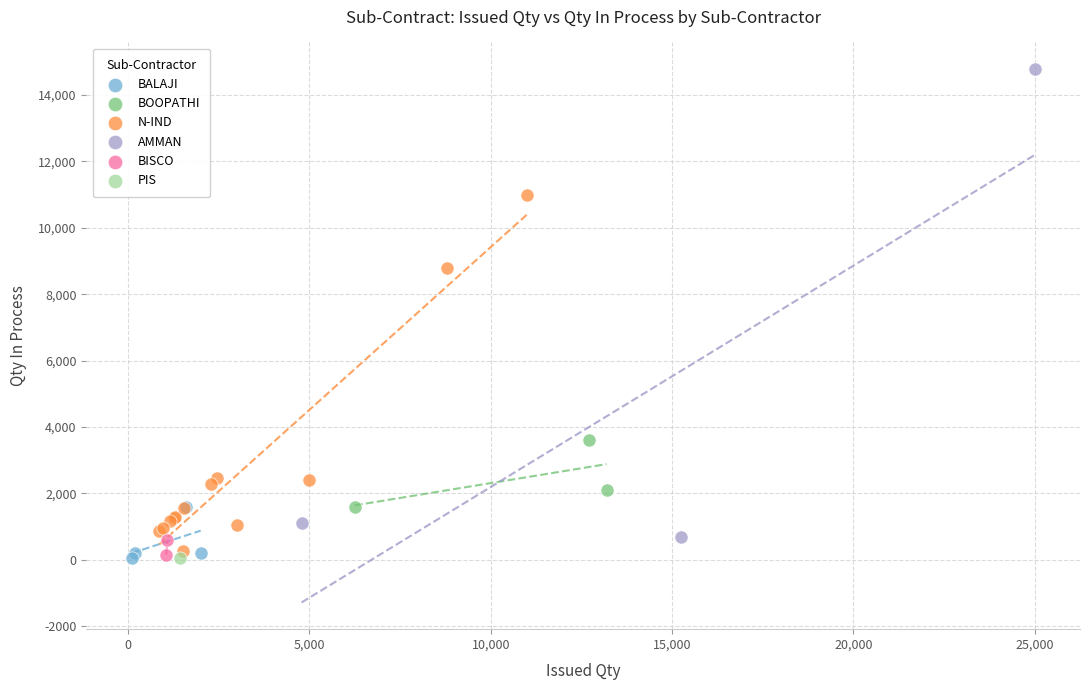

What are all the series names shown in the legend?

BALAJI, BOOPATHI, N-IND, AMMAN, BISCO, PIS